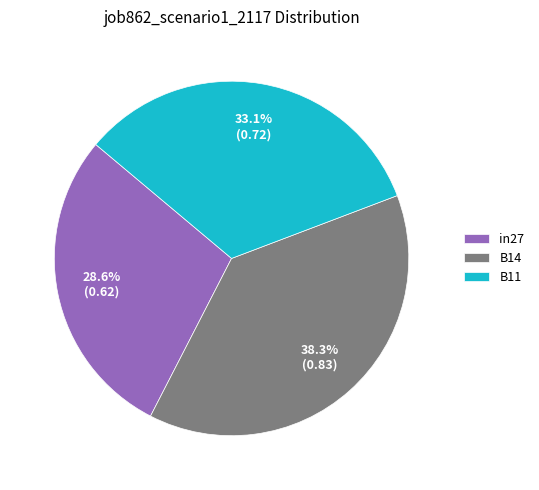

Does B11 represent more than half of the total?

No